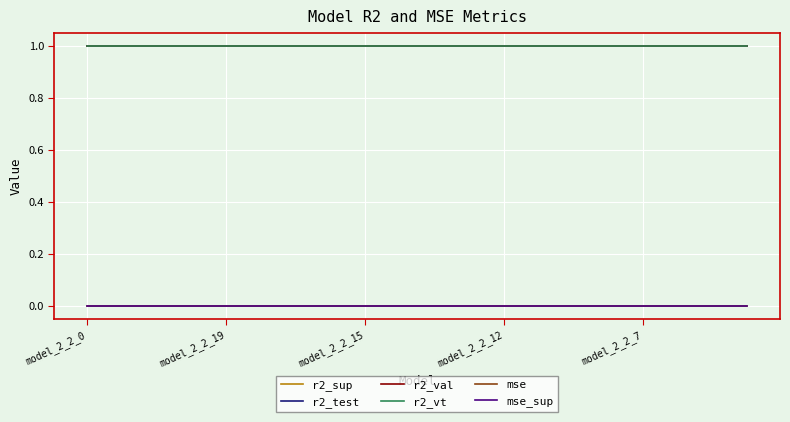

What is the maximum value shown in the chart?

1.0